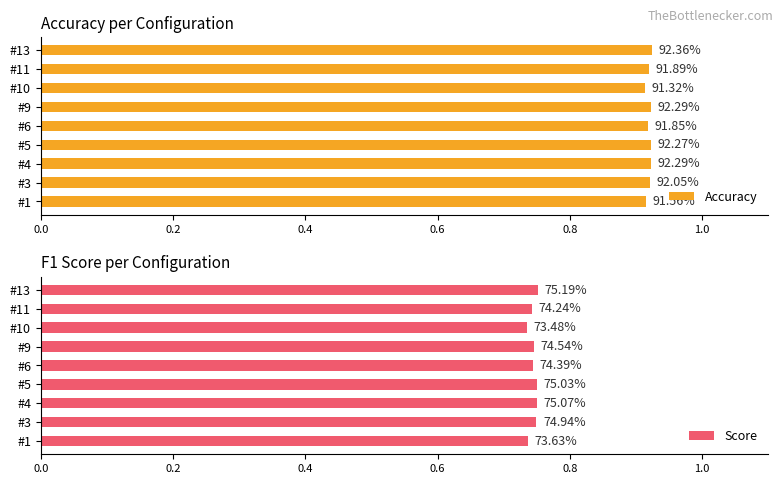

At how many categories does at least one series exceed 0?

9